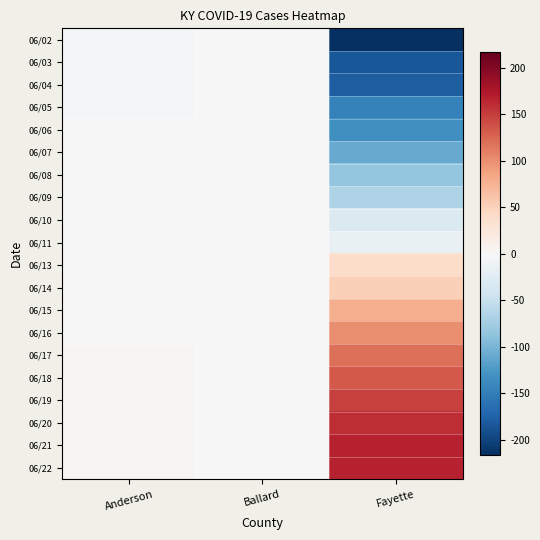

What is the spread (max minus min) of values at Anderson?

6.0